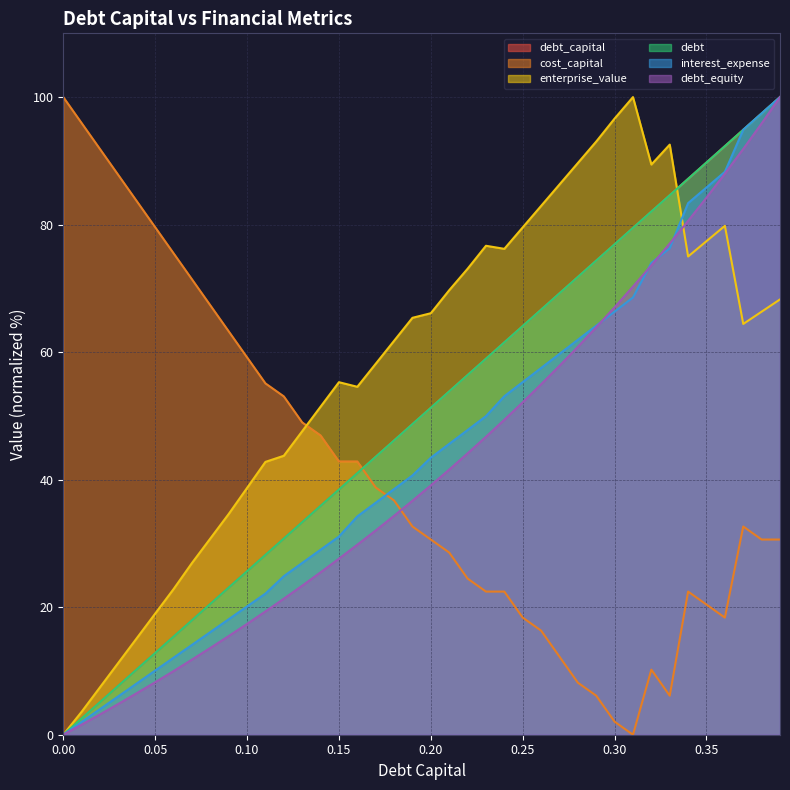

Which series ends up on top after the final intersection of debt_equity and interest_expense?

interest_expense